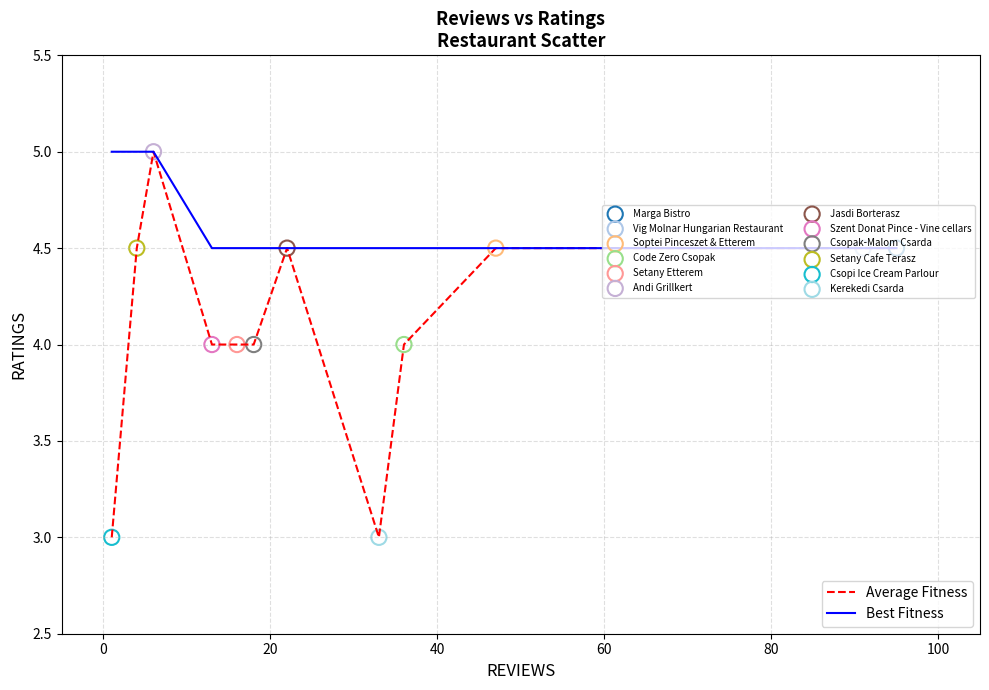

What is the greatest value displayed?

5.0